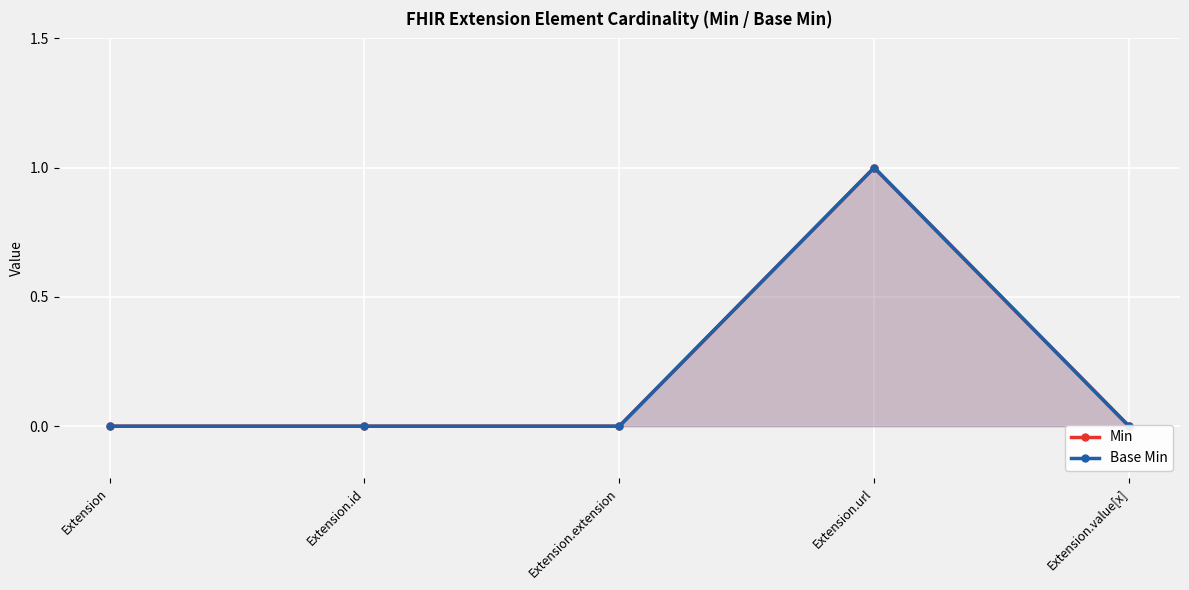

True or false: Min has a value of 0 at Extension.value[x].

True